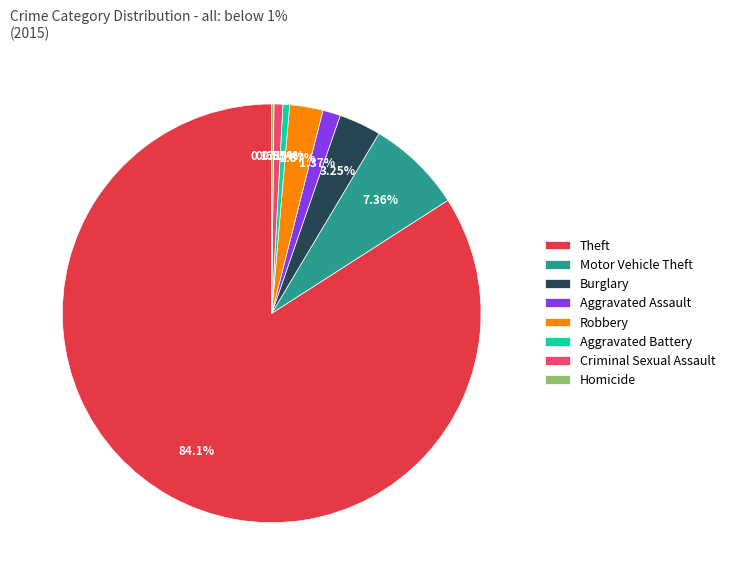

The Criminal Sexual Assault slice represents 1% of the pie. True or false?

True